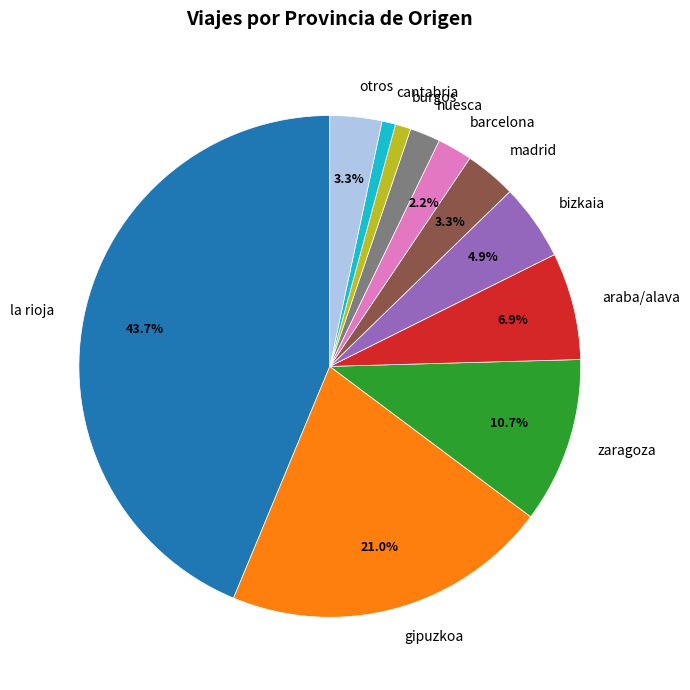

What percentage is the la rioja slice, to the nearest percent?

44%